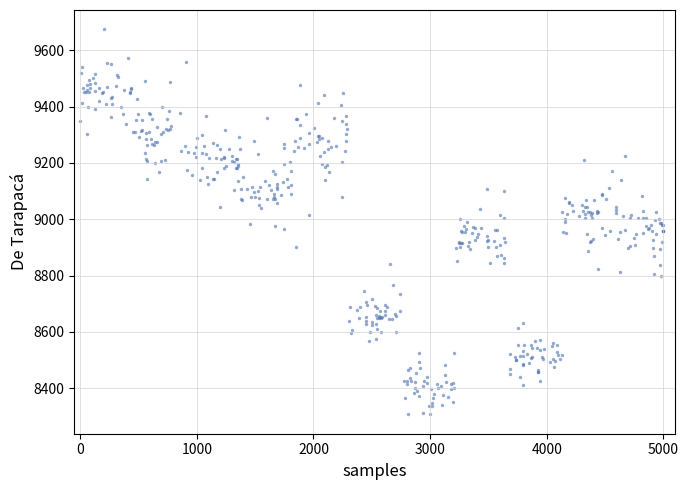

What is the range of X values (max minus min)?

5000.0